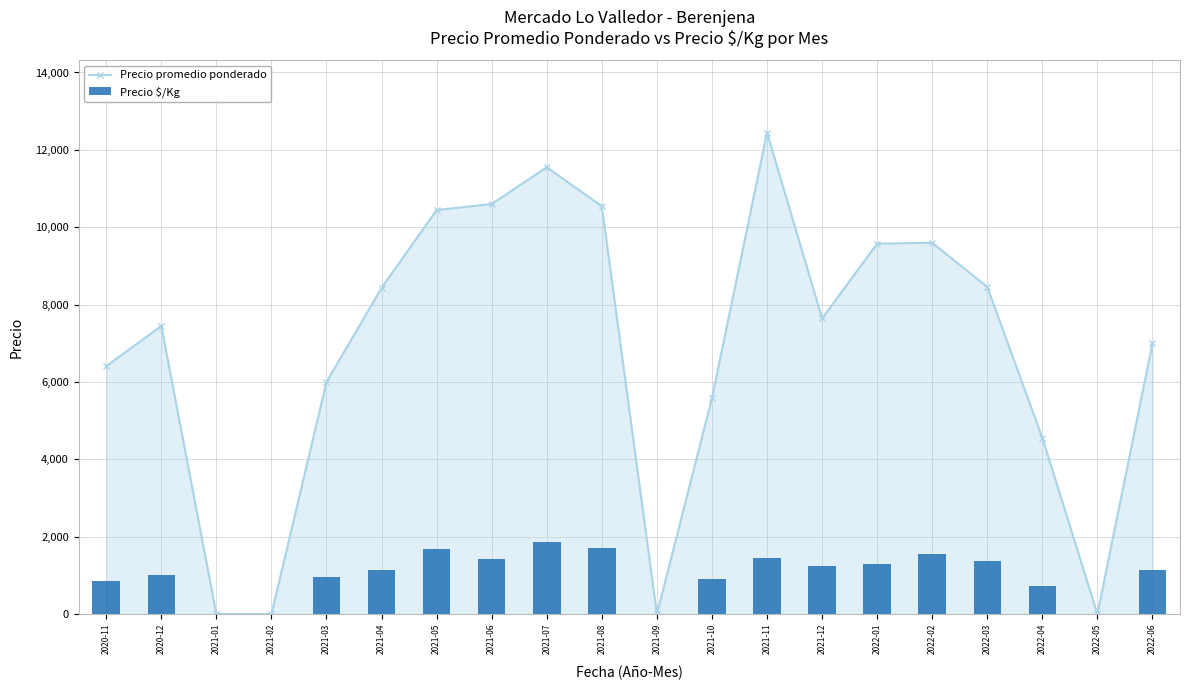

What are all the series names shown in the legend?

Precio promedio ponderado, Precio $/Kg